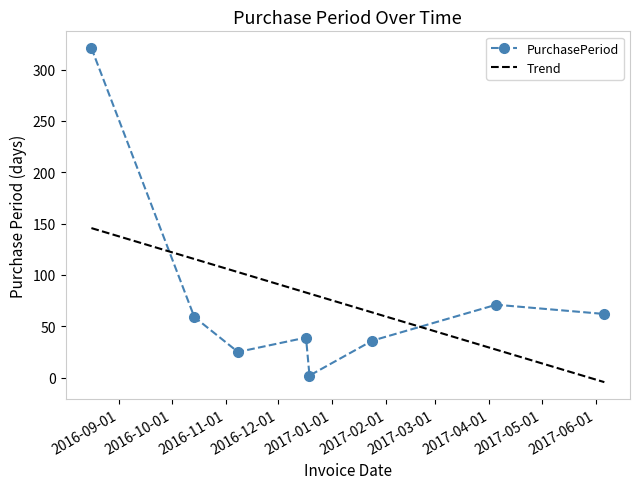

Rank the series by their maximum value, from highest to lowest.

PurchasePeriod, Trend